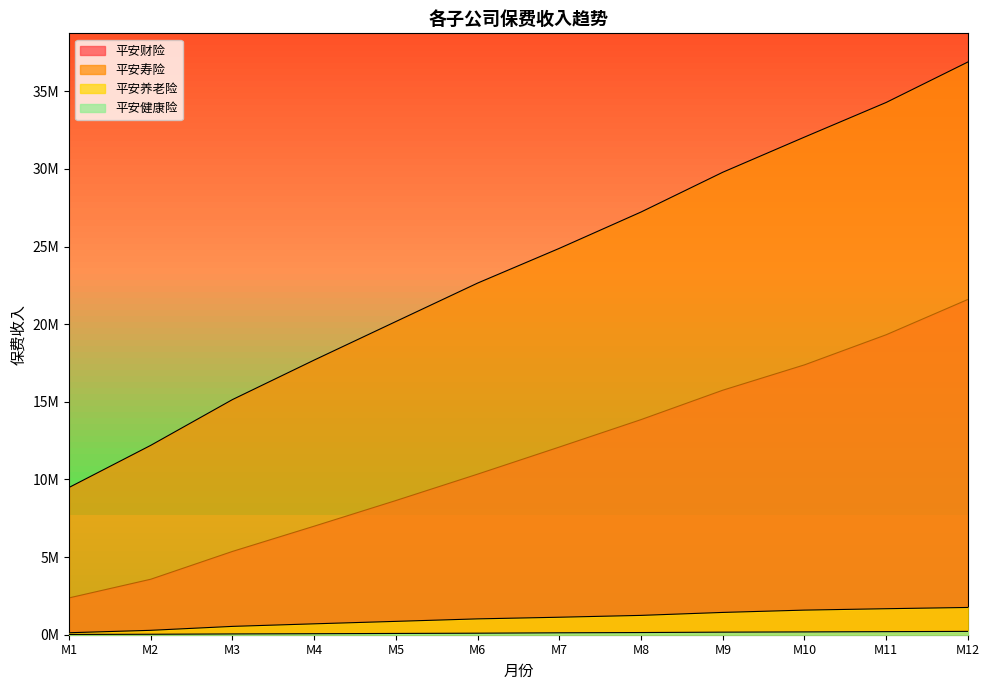

What is the value of the 平安寿险 point at the 11th from the left?

34287048